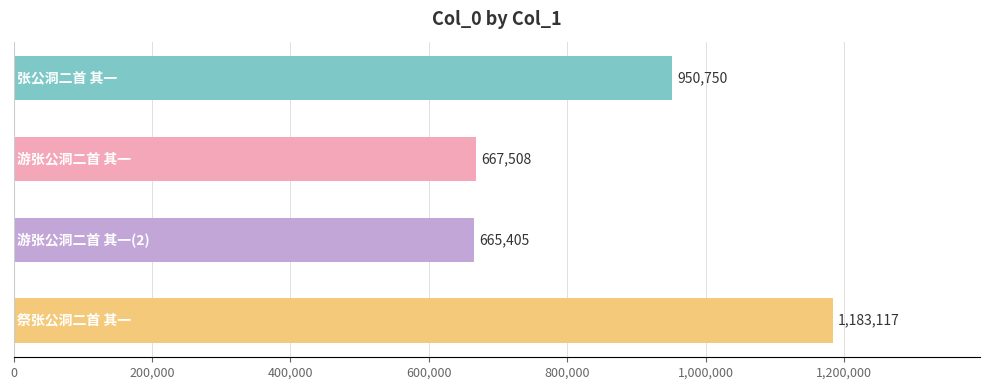

What is the value of the 4th bar from the top?

1183117